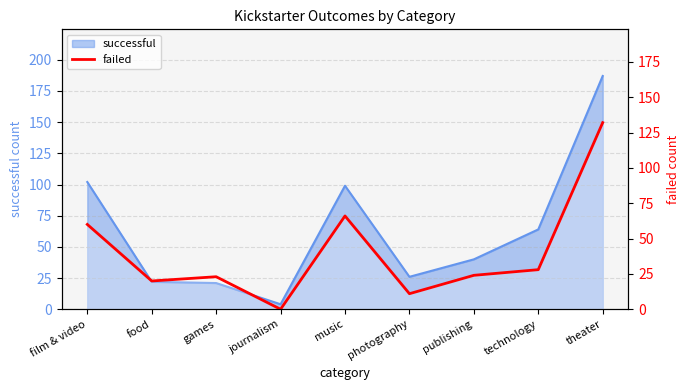

How many lines are shown in the chart?

1